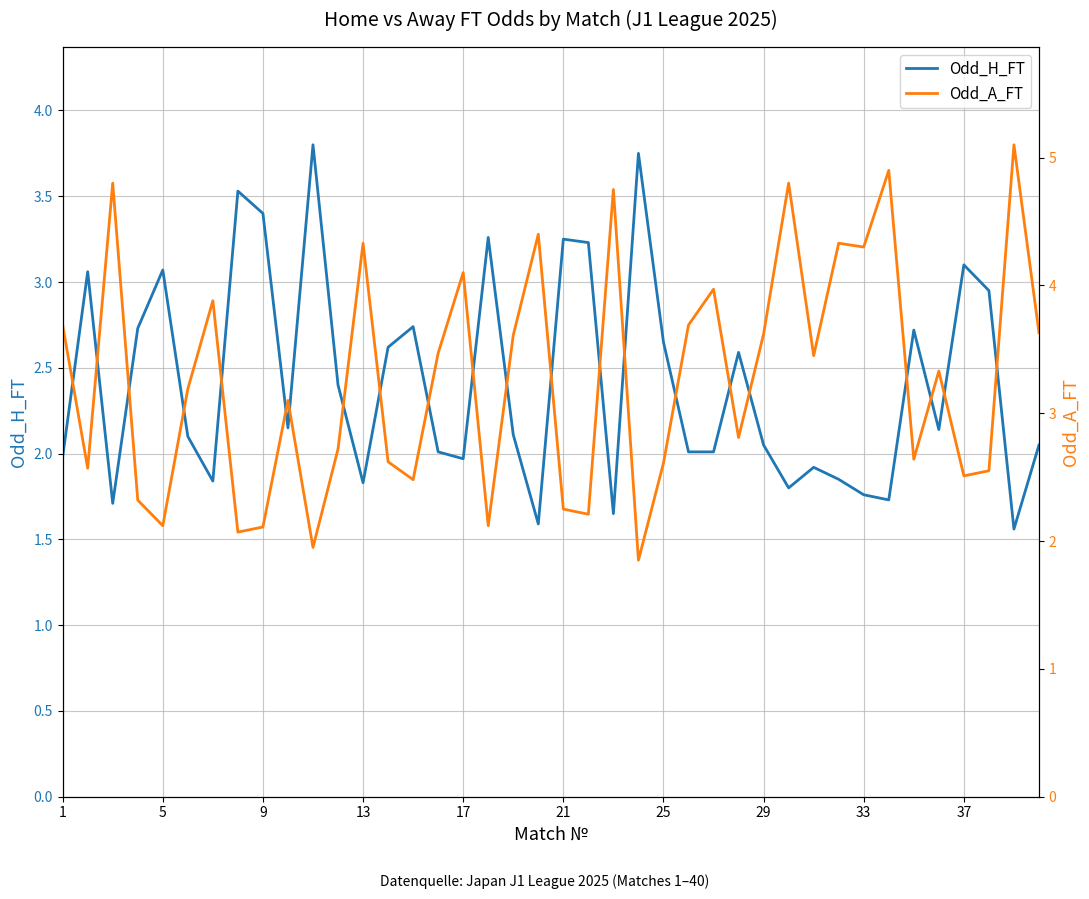

The value of Odd_H_FT at 9 is 3.4. True or false?

True